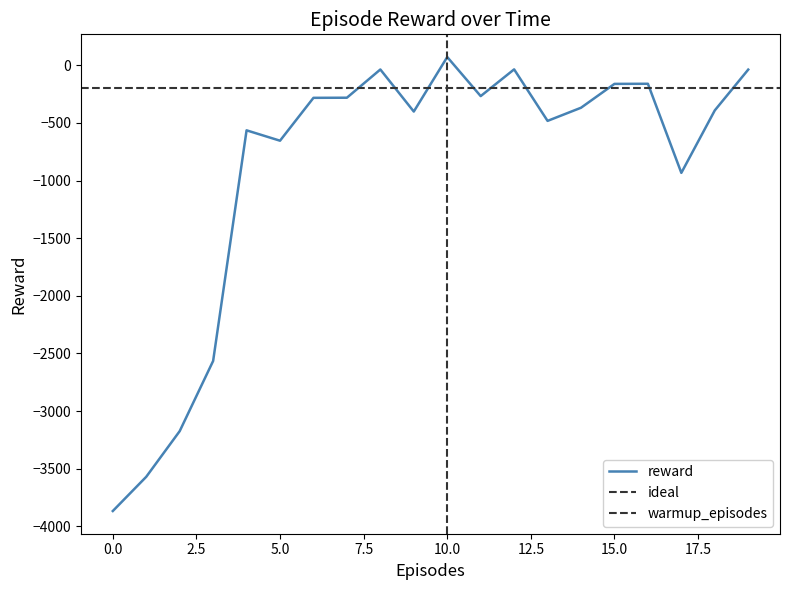

Does the chart have visible grid lines?

No